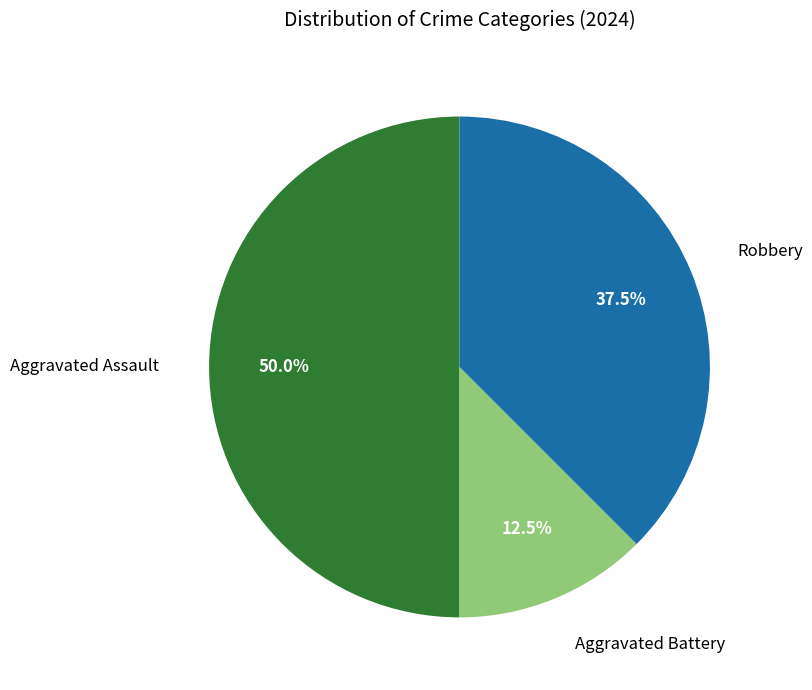

Count the number of slices in the pie.

3